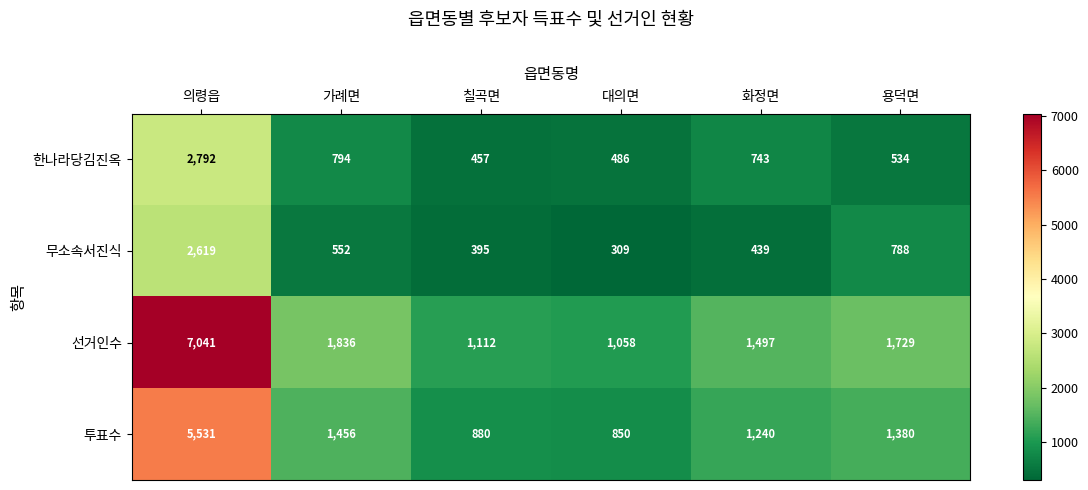

What is the difference between the second highest and second lowest values in the 한나라당김진옥 series?

308